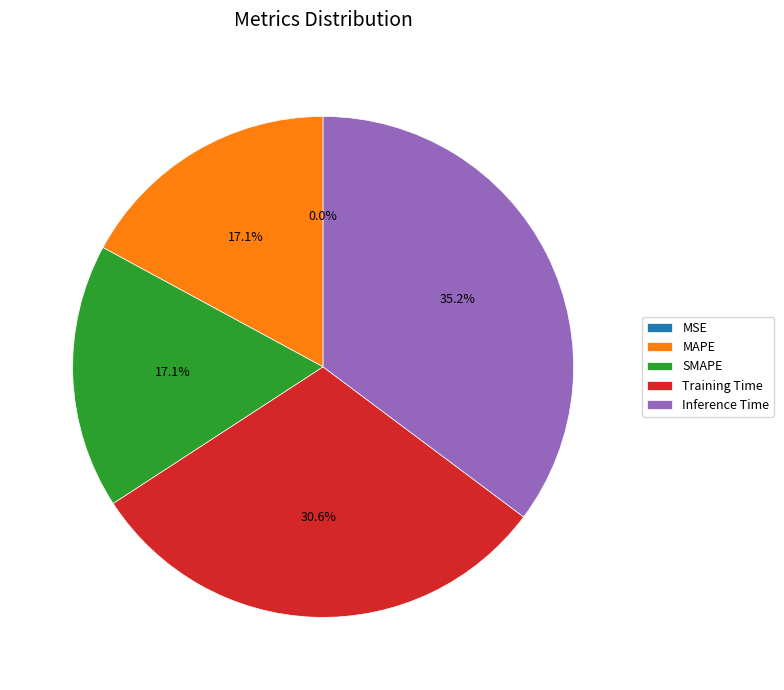

Between MAPE and Training Time, which is larger?

Training Time